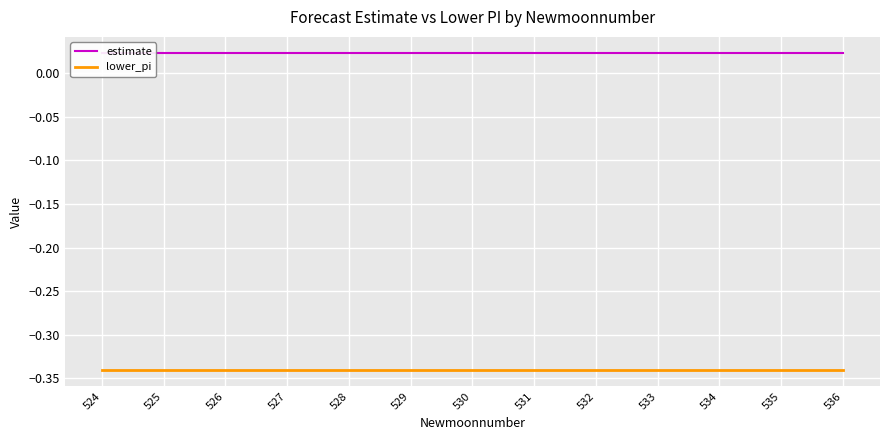

Which series has the largest range (max minus min)?

estimate